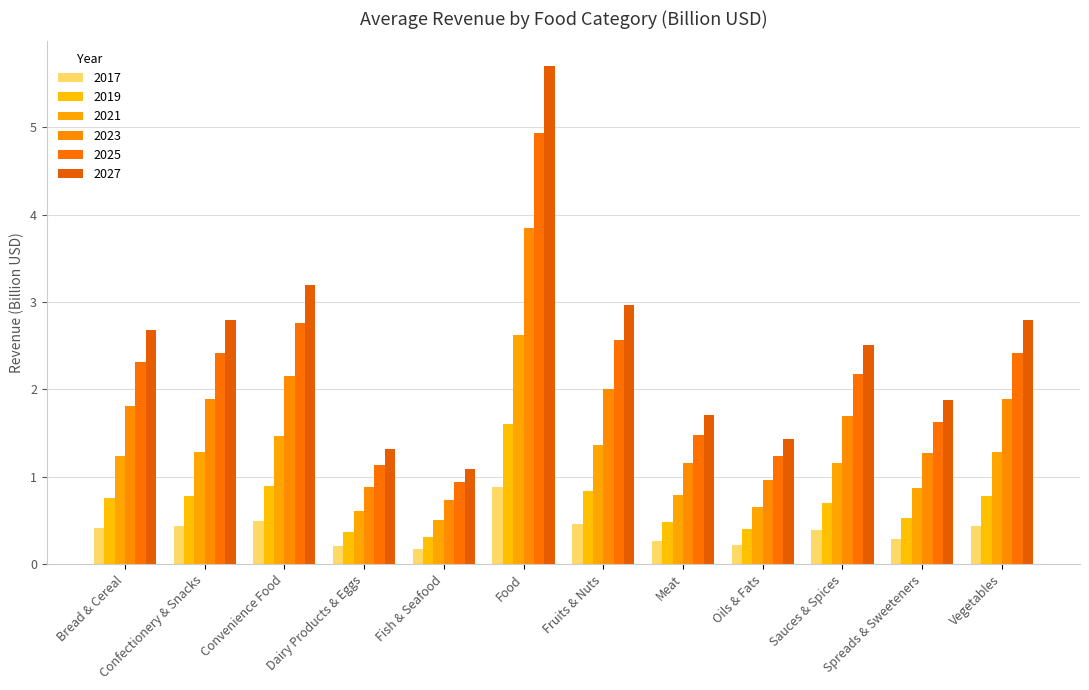

Rank the series at Confectionery & Snacks from highest to lowest value.

2027, 2025, 2023, 2021, 2019, 2017